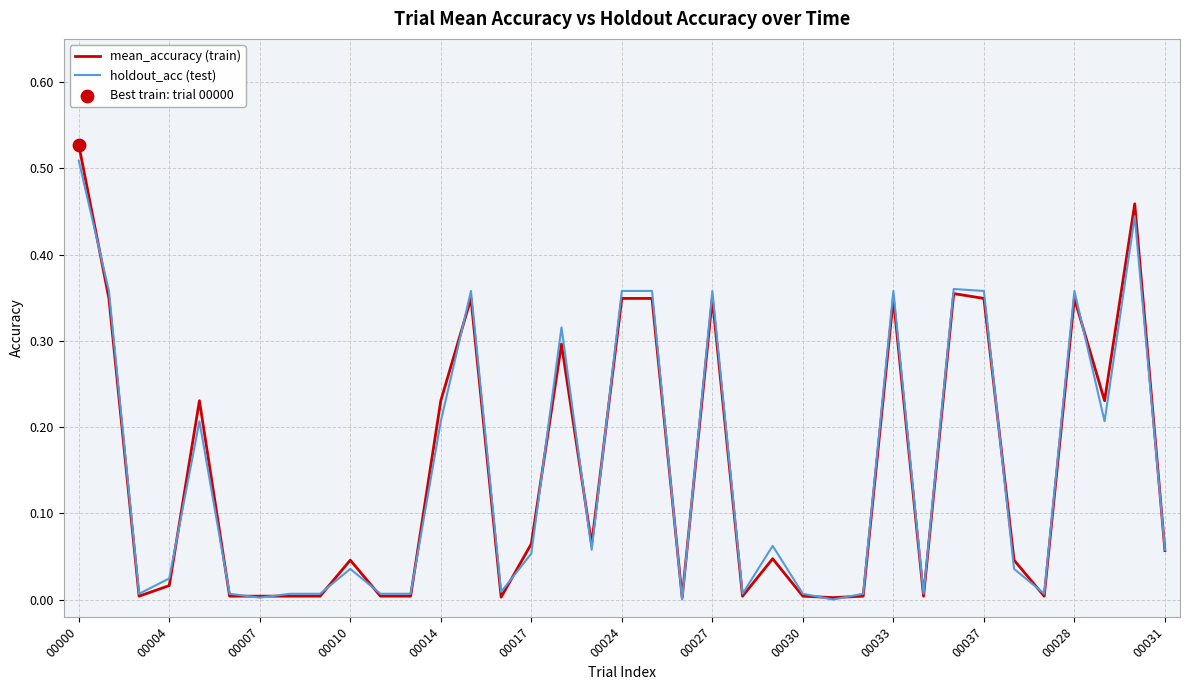

Which series has the largest range (max minus min)?

mean_accuracy (train)